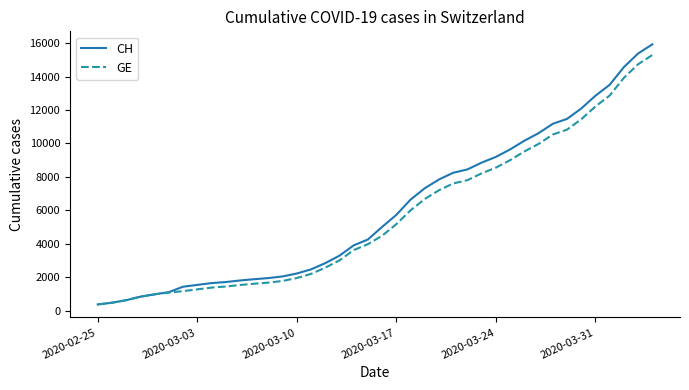

What is the minimum value for GE?

375